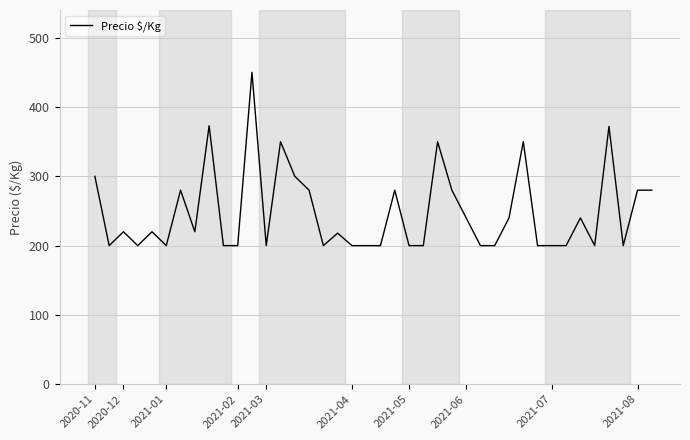

What is the difference between the maximum and minimum values?

250